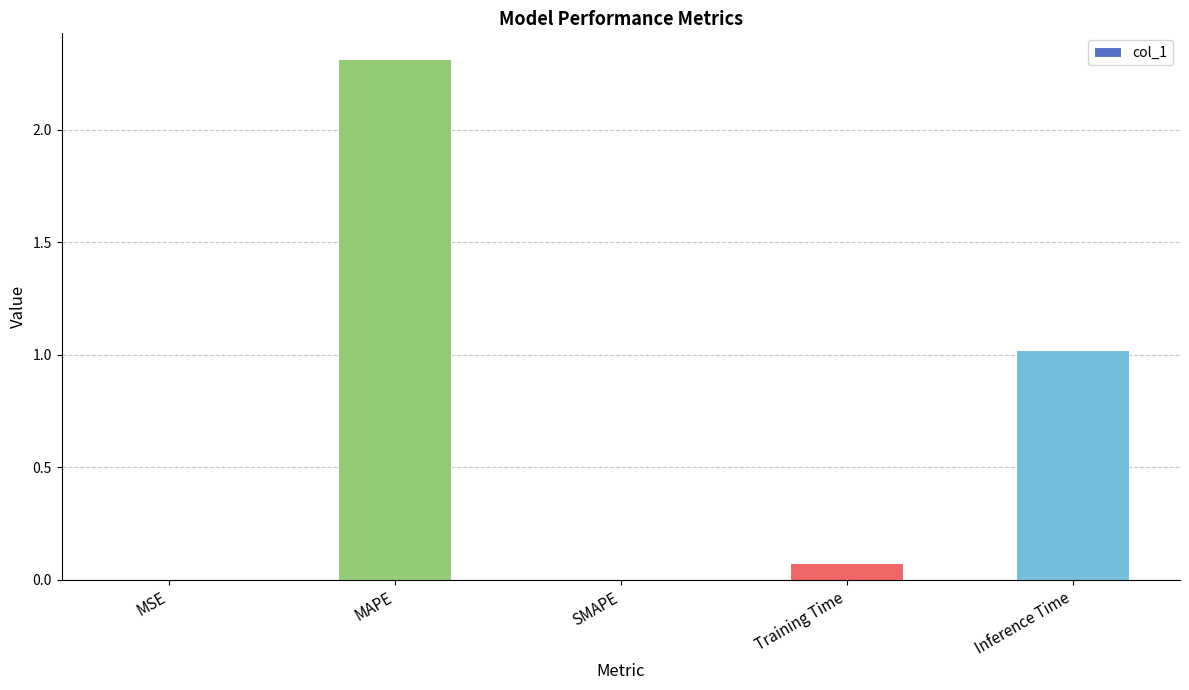

True or false: the data shows 0.0 at SMAPE.

True